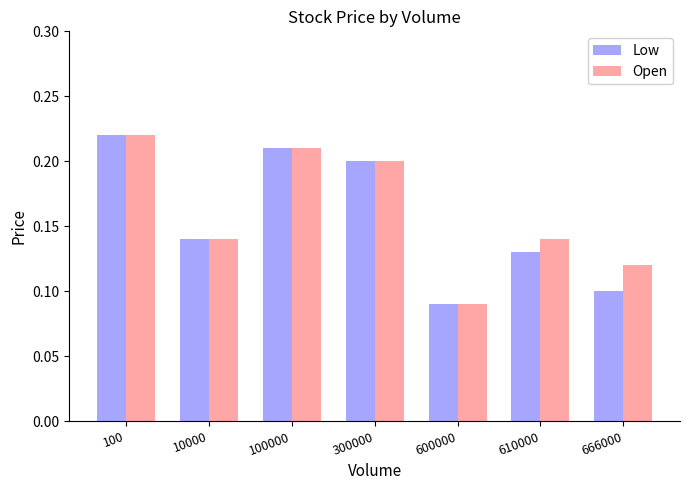

The Low series shows 0.2 at 300000. True or false?

True